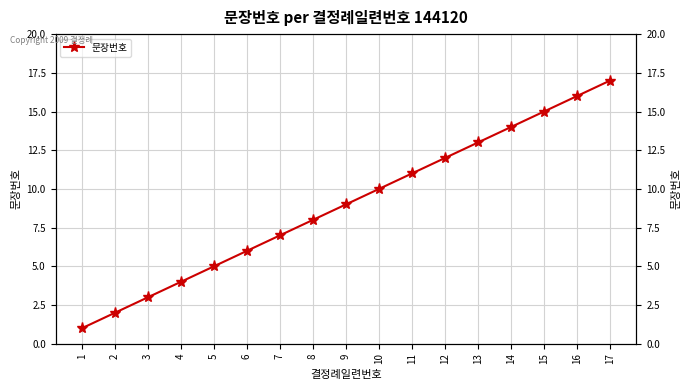

What is the change in value from 6 to 12?

+6